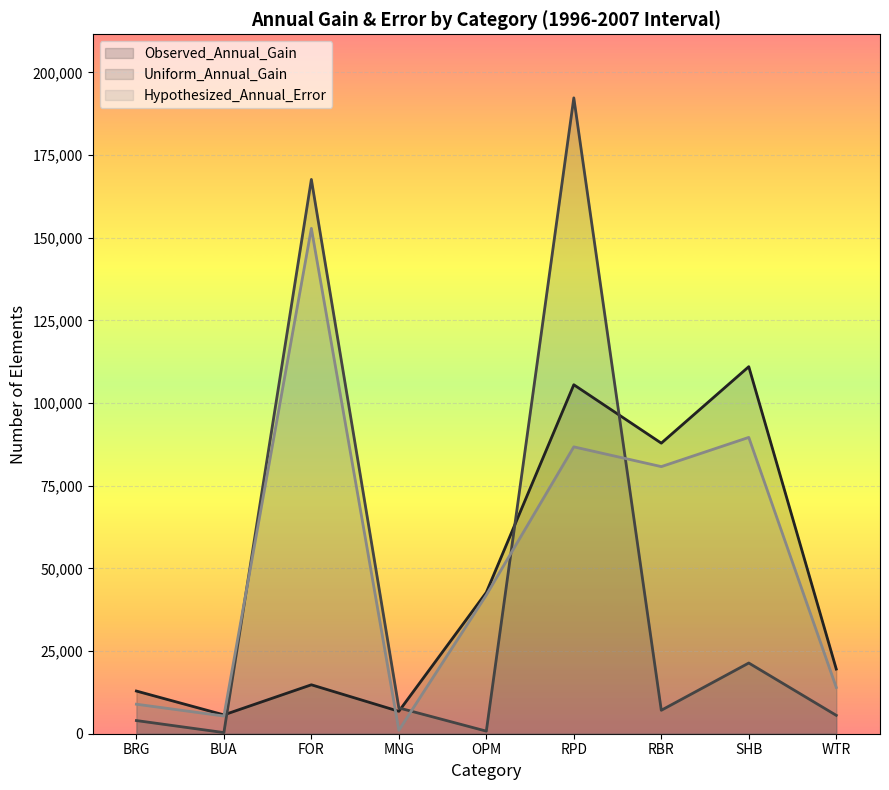

Which series has the largest total across all categories?

Hypothesized_Annual_Error